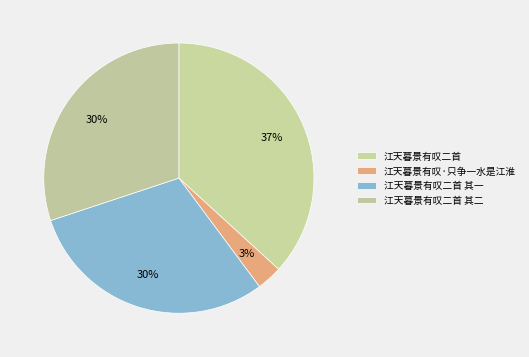

Is there a majority slice in this chart?

No